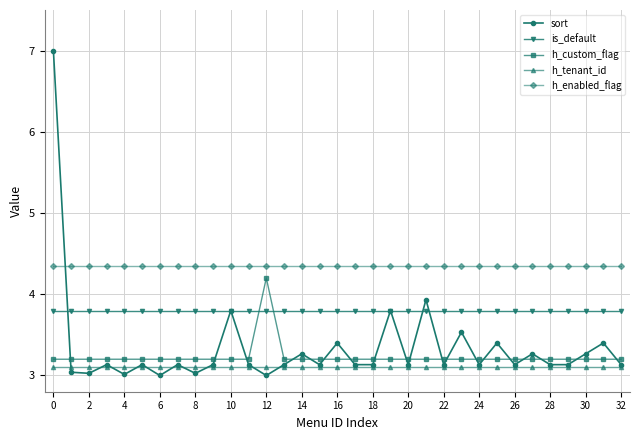

What is the value of the h_custom_flag point at the 6th from the left?

3.2